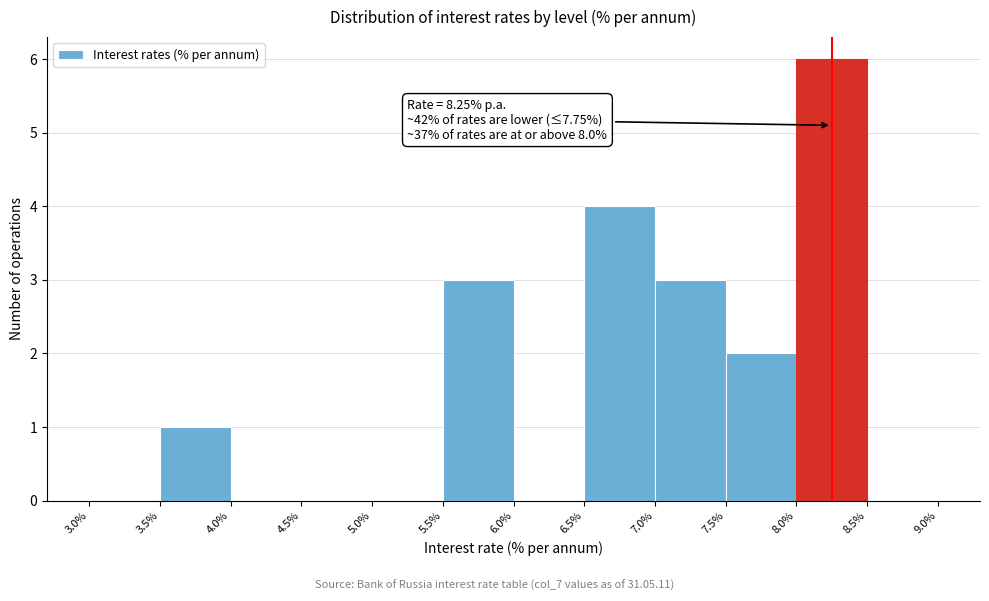

Which range on the x-axis has the tallest bar?

8.0% to 8.5%